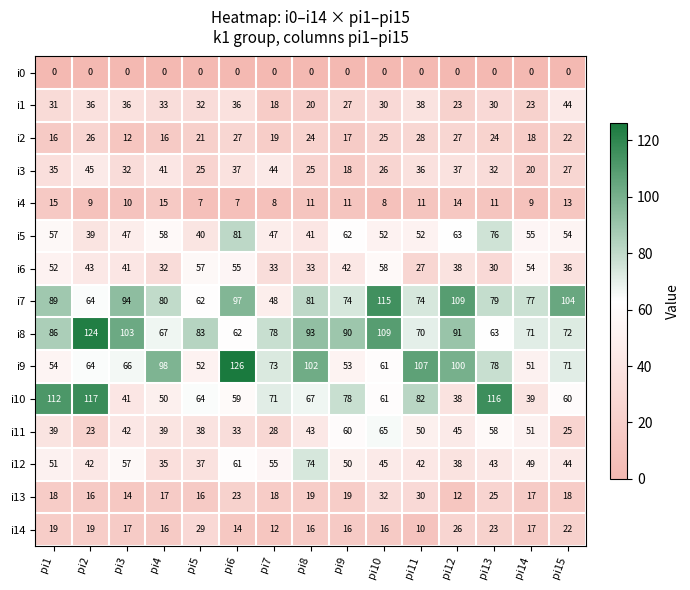

List the series in order of their peak value, lowest first.

i0, i4, i2, i14, i13, i1, i3, i6, i11, i12, i5, i7, i10, i8, i9